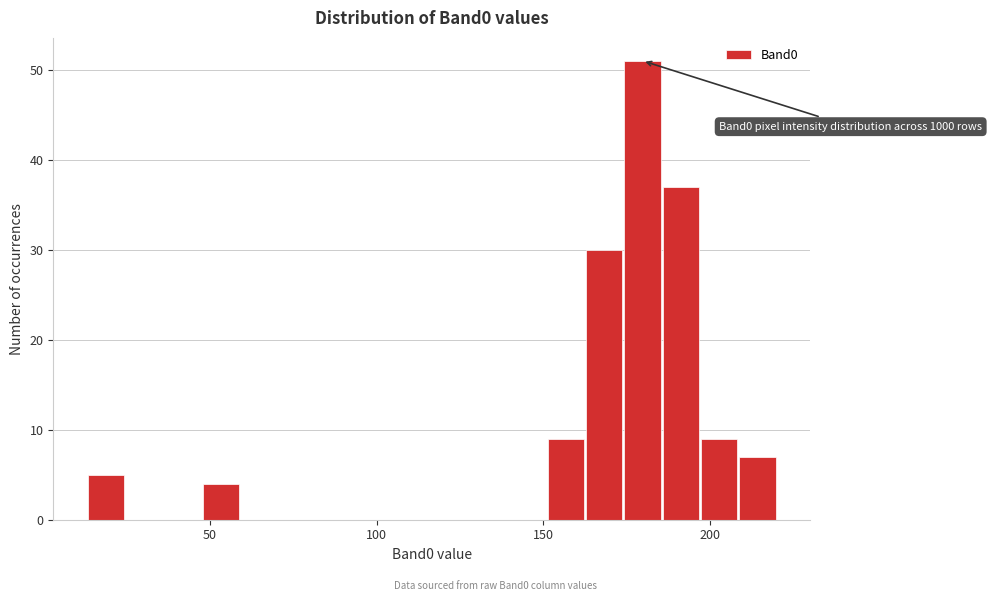

Around what value on the x-axis is the tallest bar? Give the approximate position of its centre, as read against the axis.

180